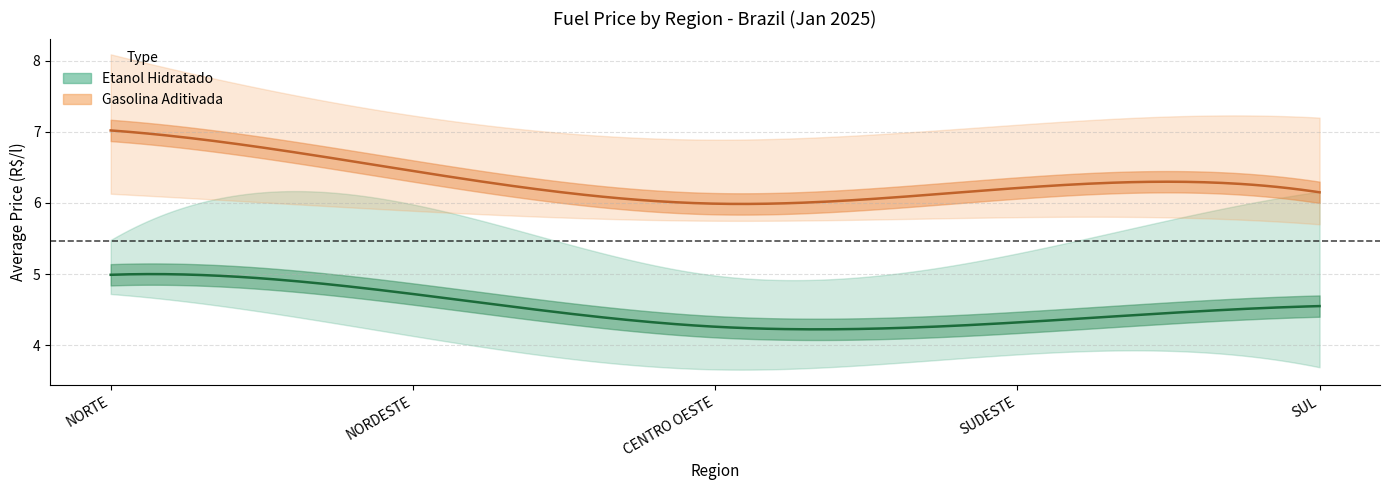

What is the label of the 4th point from the left?

SUDESTE